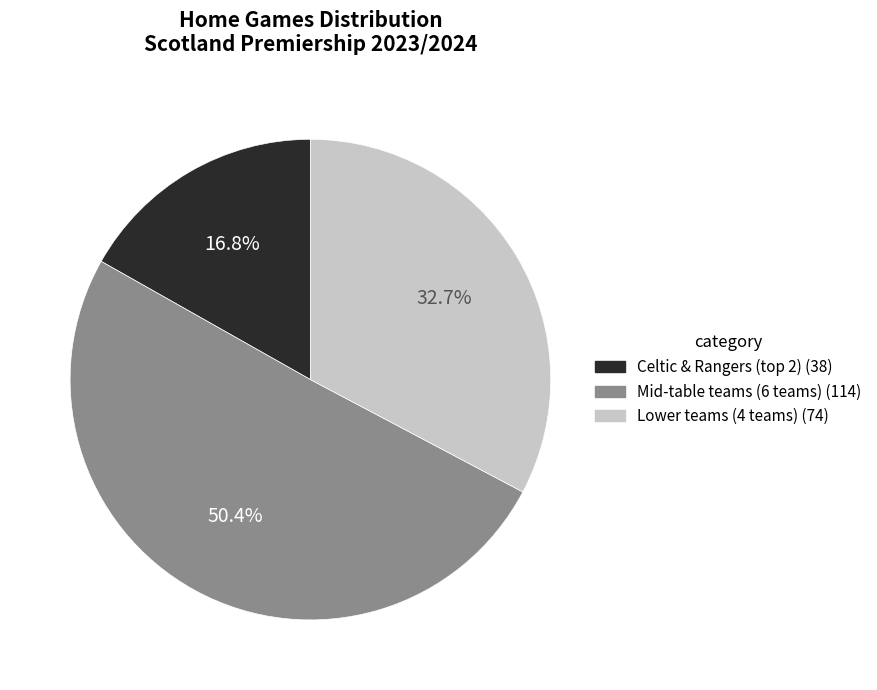

Is there any slice that represents more than half of the pie?

Yes